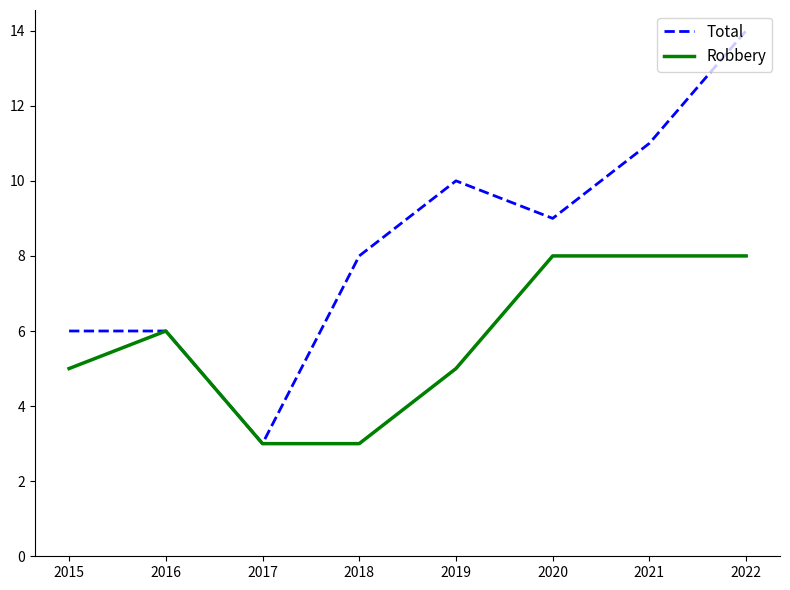

True or false: Total has more than 2 interior local peaks.

False